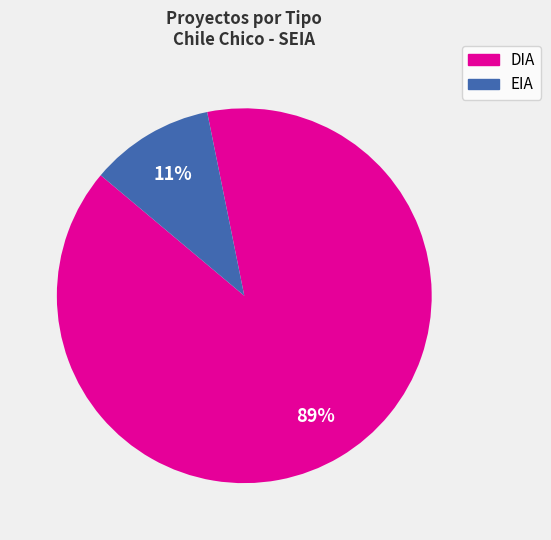

The EIA slice represents 1% of the pie. True or false?

False